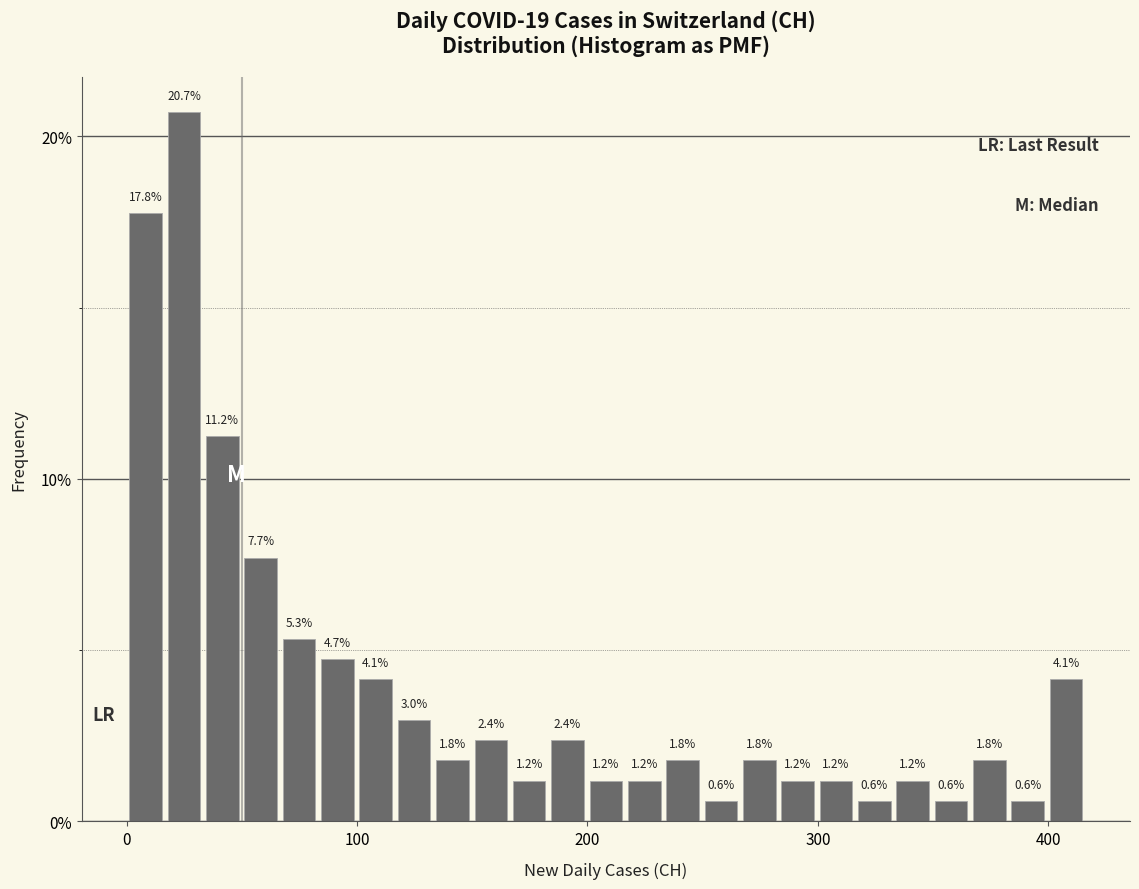

Read against the x-axis, roughly where is the centre of the tallest bar?

20